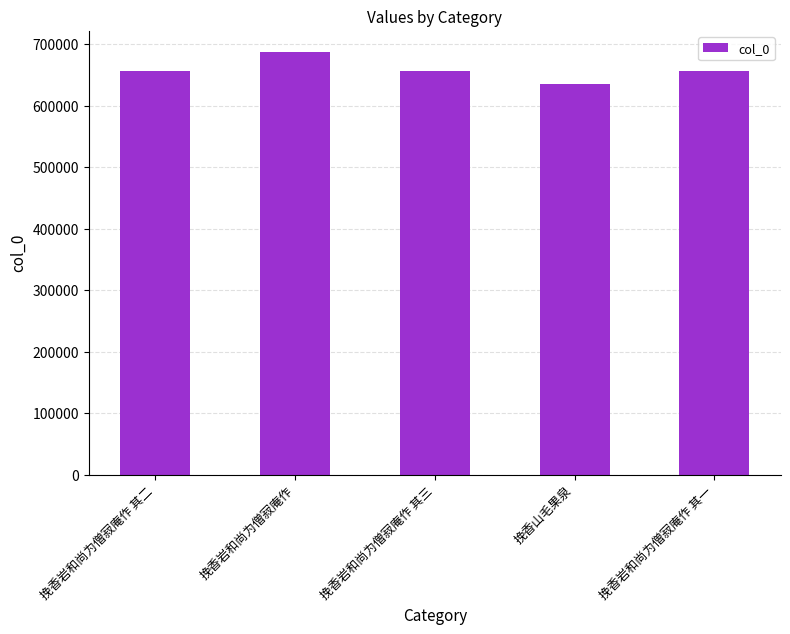

Approximately how many times larger is the value at 挽香岩和尚为僧寂庵作 compared to 挽香山毛果泉?

1.1